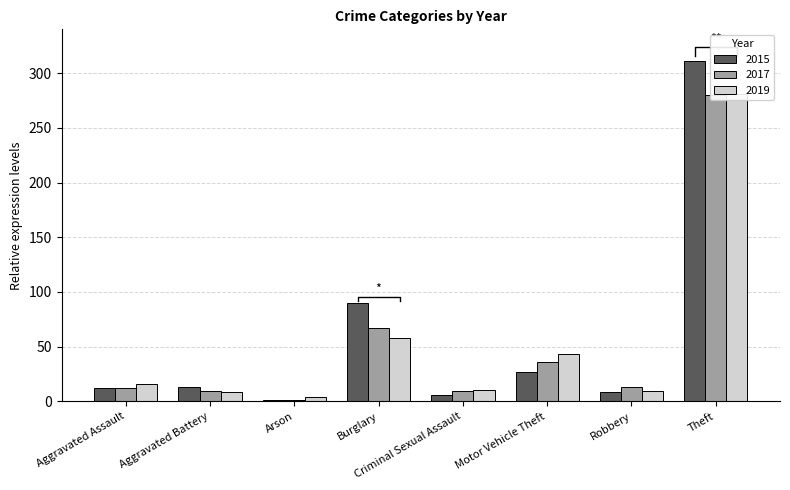

Rank the series at Robbery from lowest to highest value.

2015, 2019, 2017